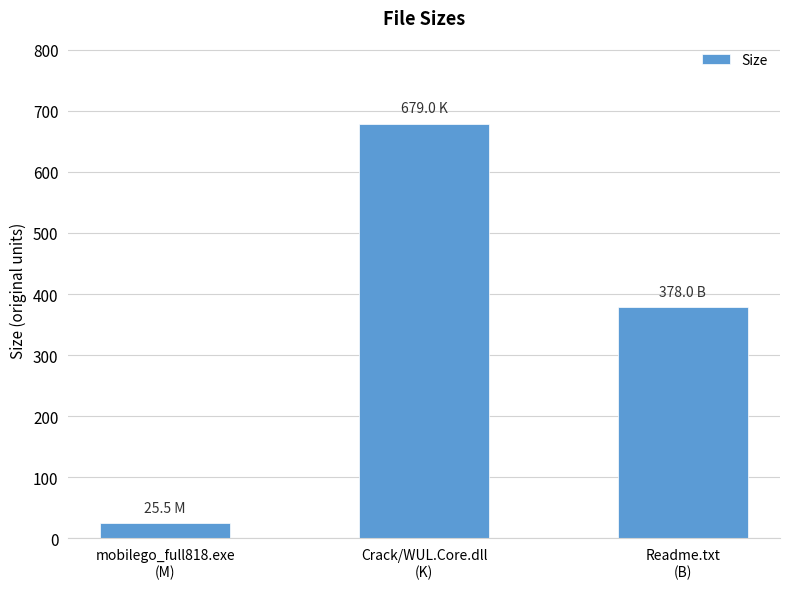

Rank the categories by value from highest to lowest.

Crack/WUL.Core.dll
(K), Readme.txt
(B), mobilego_full818.exe
(M)